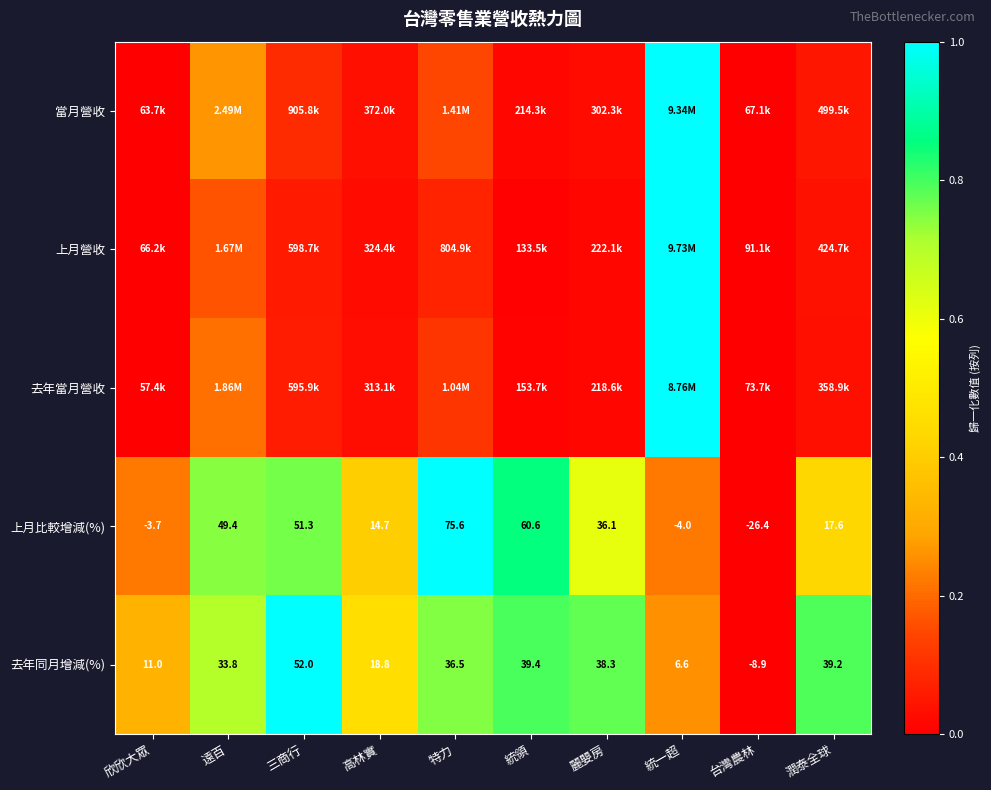

At which label does 去年同月增減(%) first exceed 36?

三商行